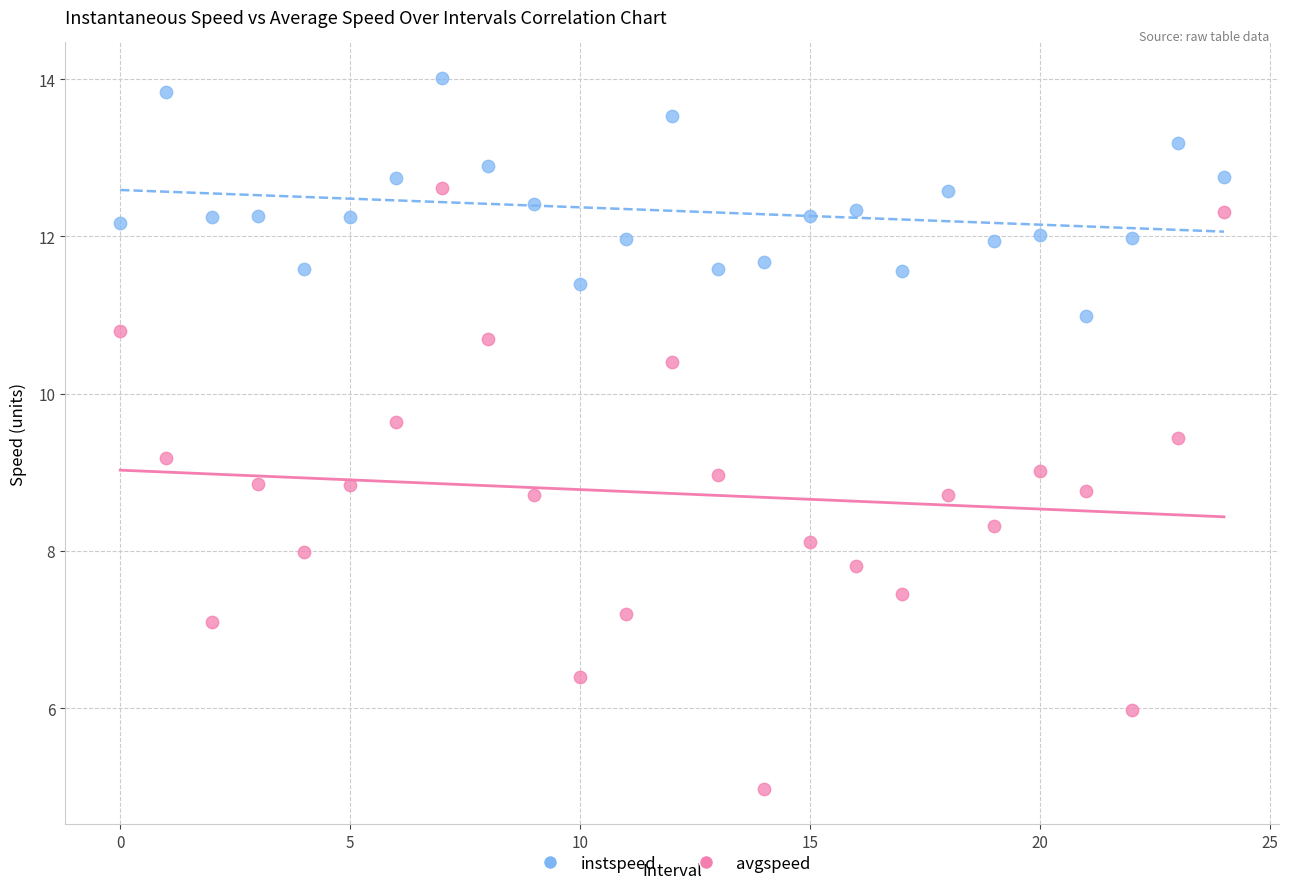

Which series reaches the maximum Y coordinate?

instspeed